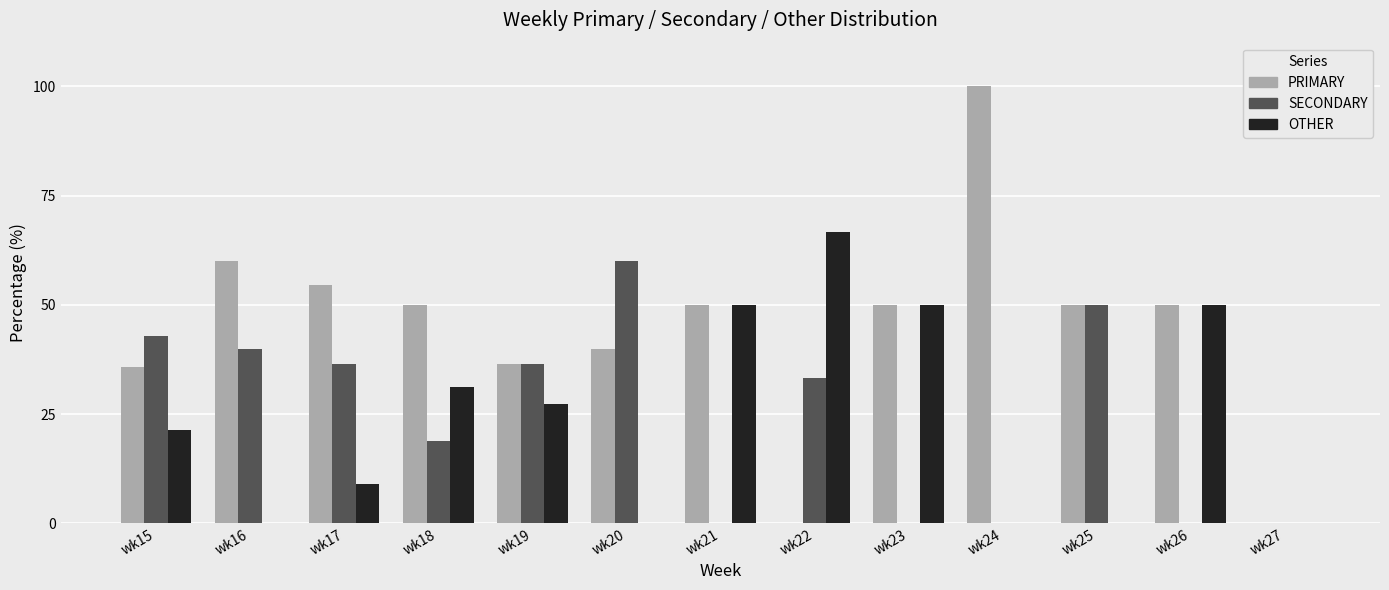

What is the approximate value of OTHER at wk15?

21.4